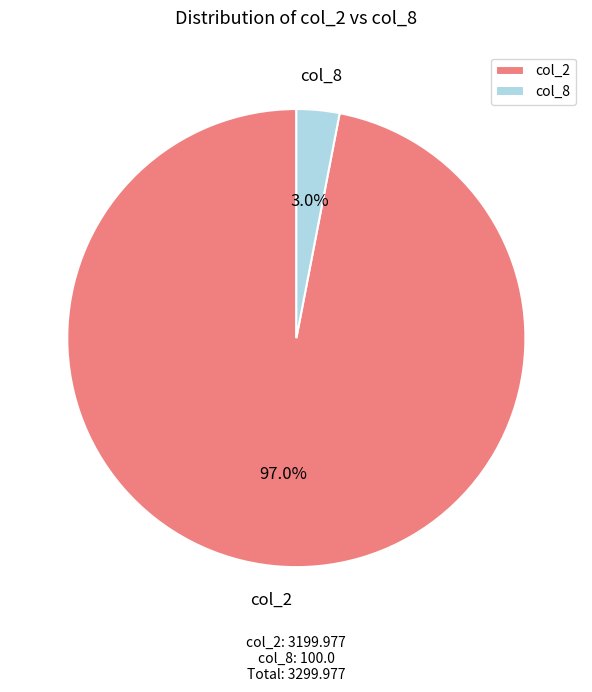

Which has a higher value, col_2 or col_8?

col_2